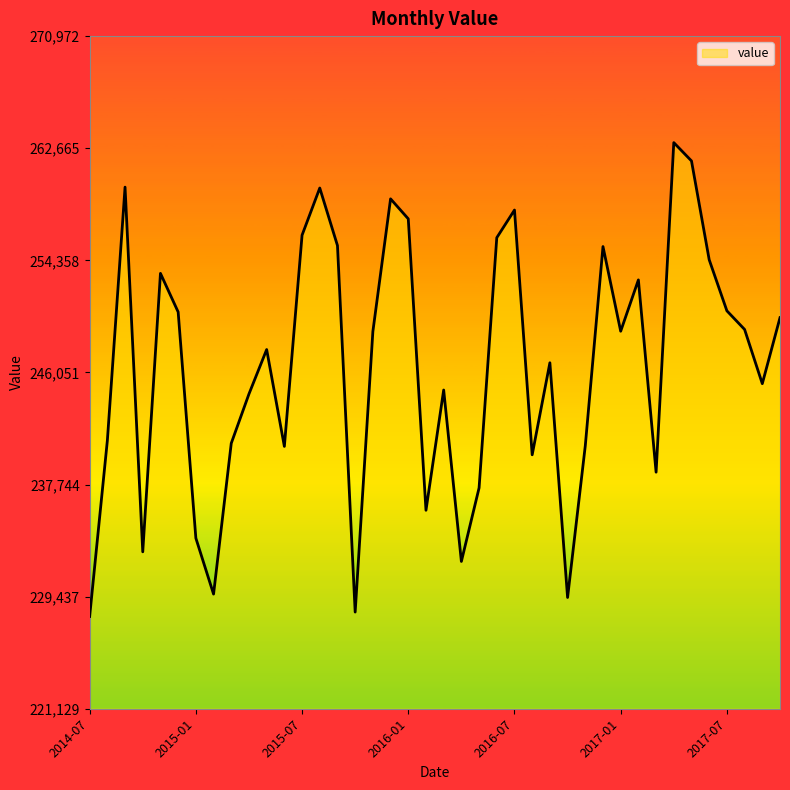

What is the smallest value displayed?

227969